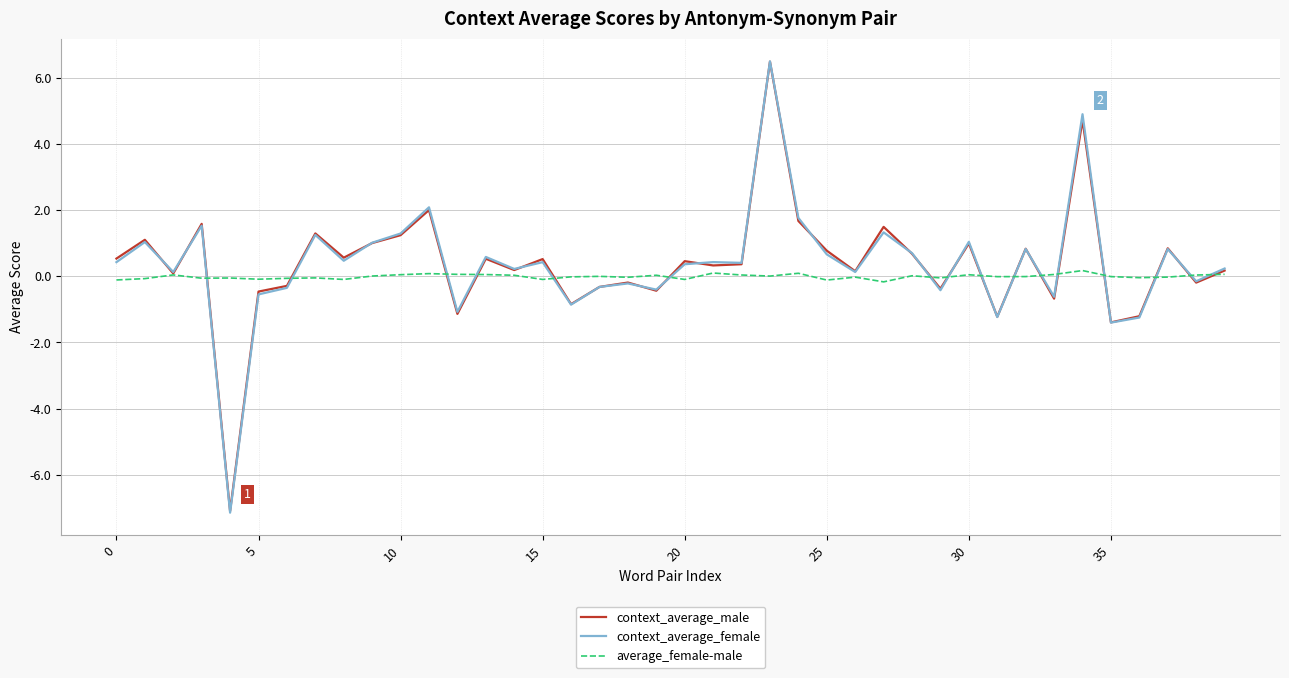

Which series has the largest range (max minus min)?

context_average_female